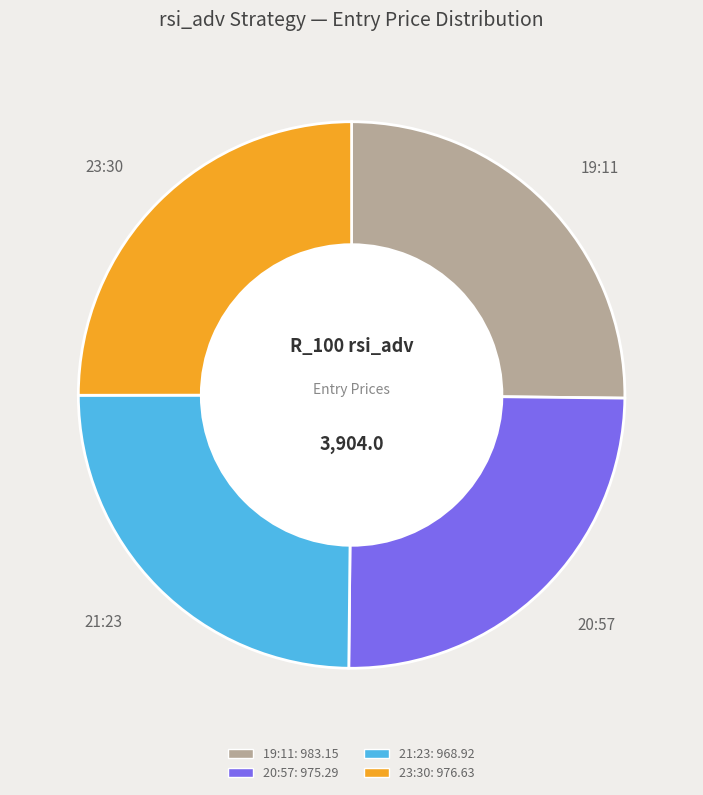

Does 23:30 account for over 50% of the chart?

No